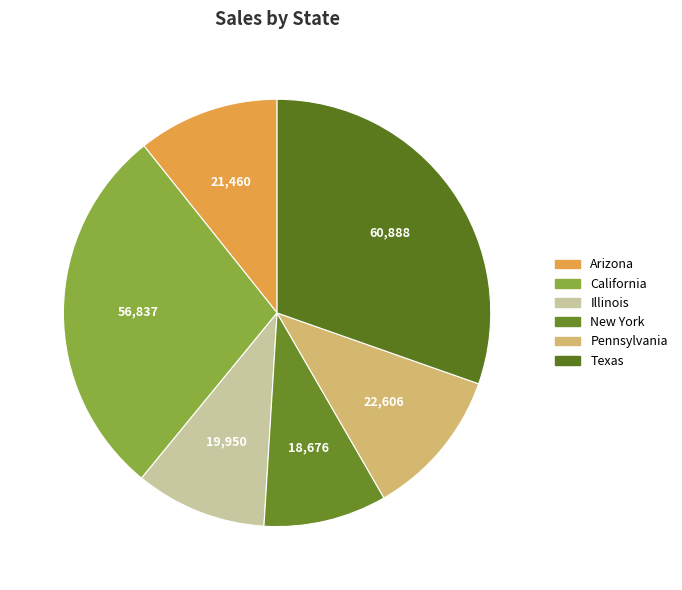

True or false: Arizona accounts for 11% of the total.

True